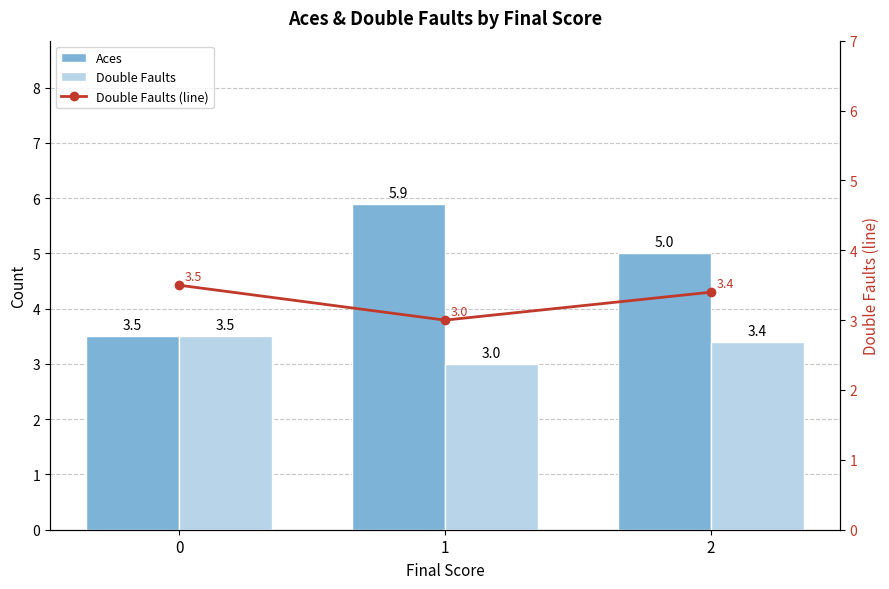

What are all the series names shown in the legend?

Aces, Double Faults, Double Faults (line)